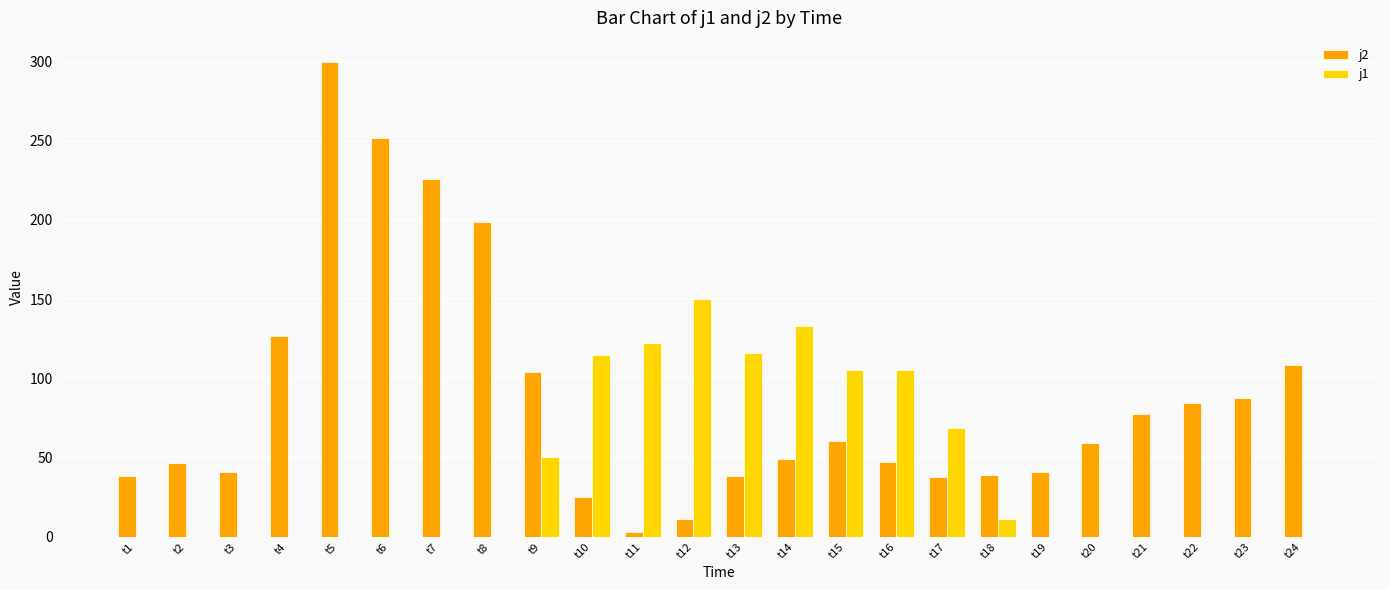

At which category is the sum across all series the highest?

t5